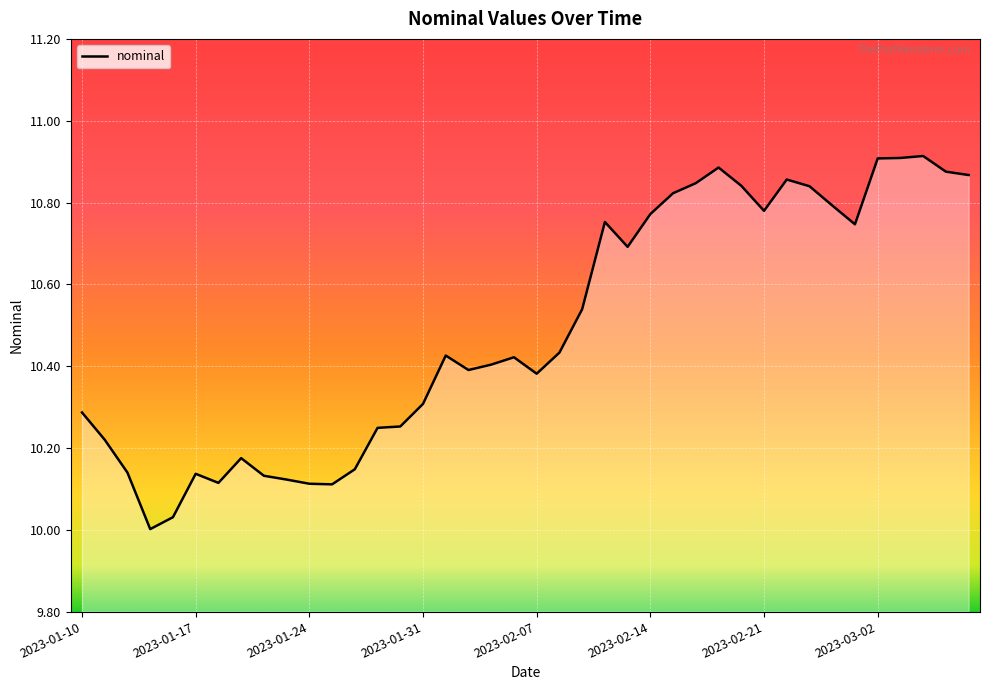

What is the difference between the maximum and minimum values?

0.9